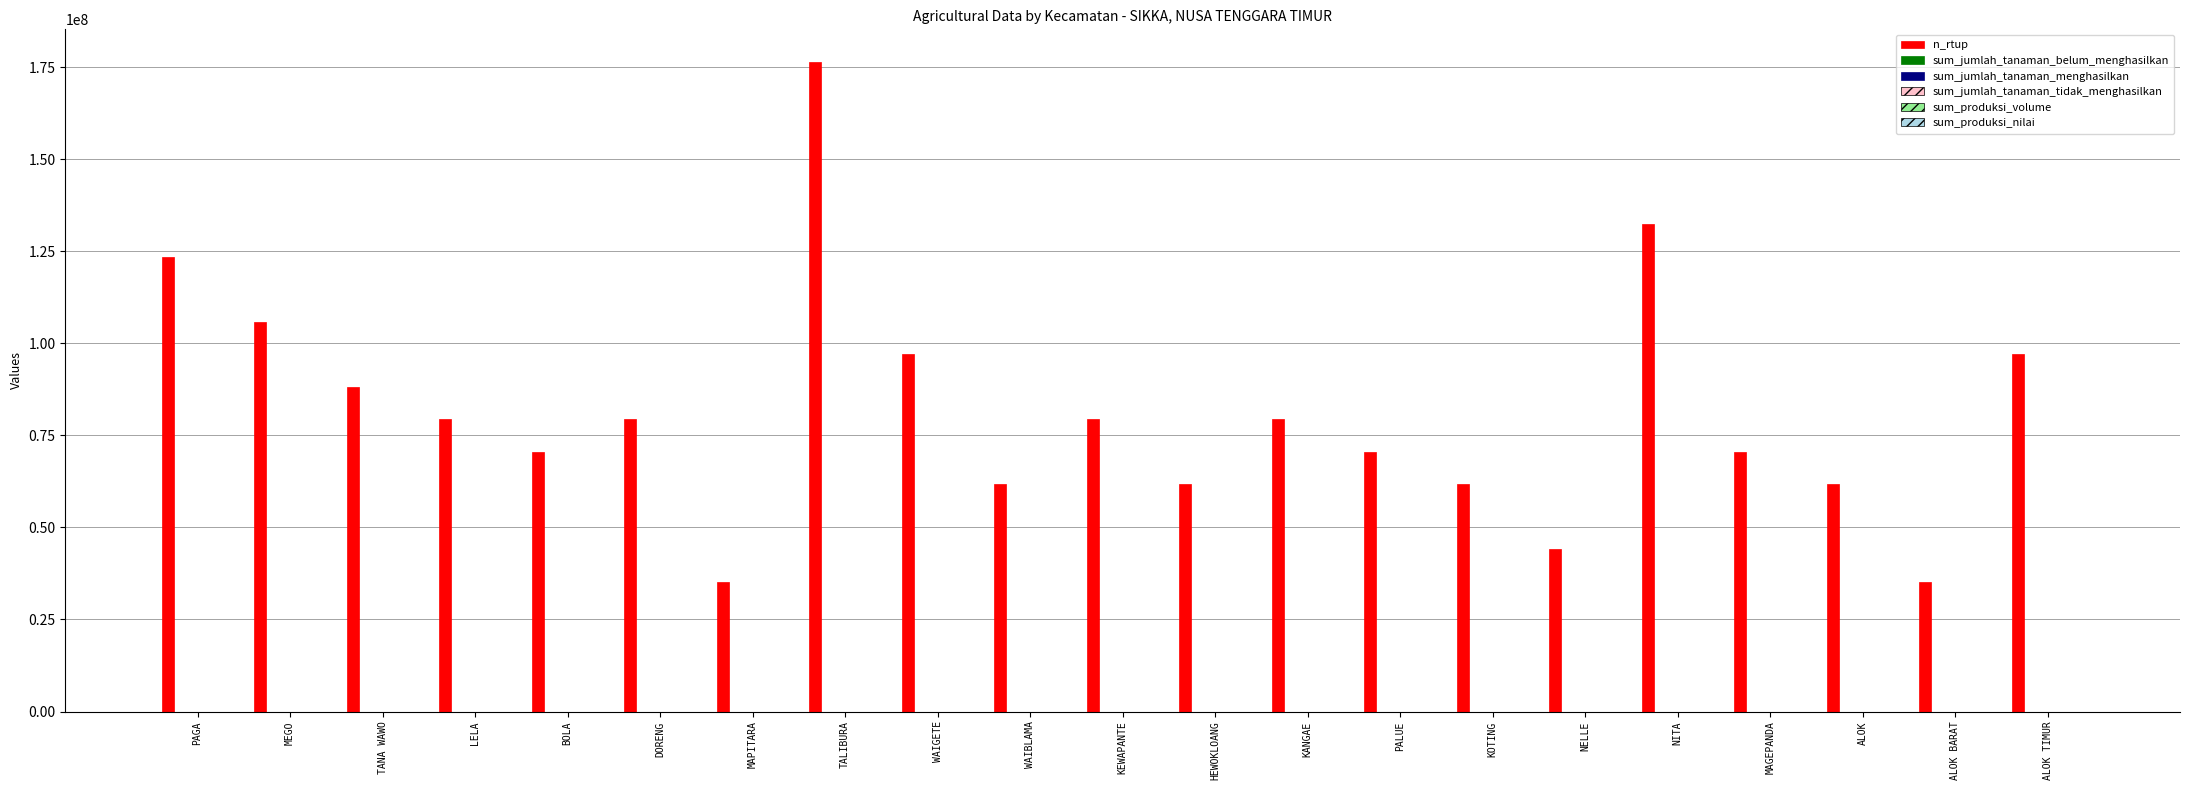

How many groups of bars are there?

21